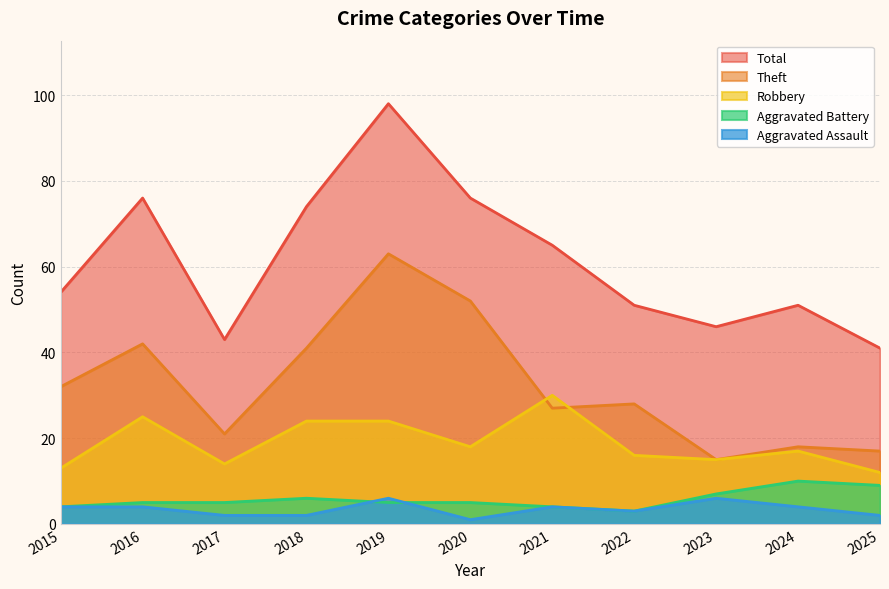

Where is the first local maximum for Robbery?

2016